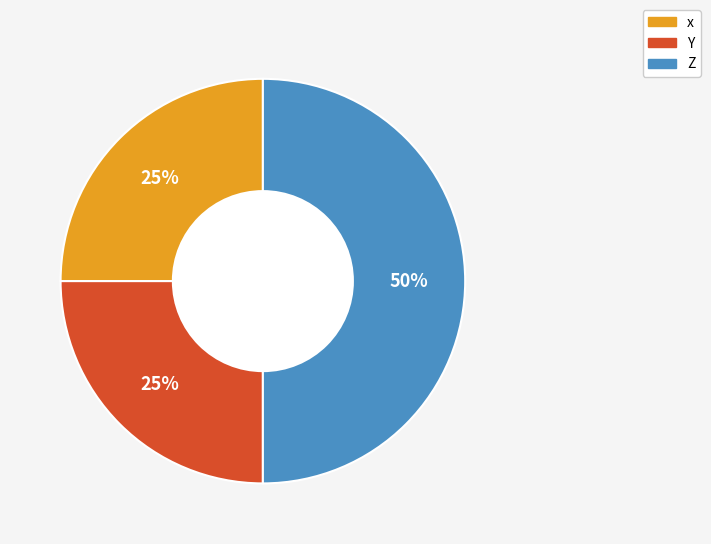

Which slice is the largest?

Z